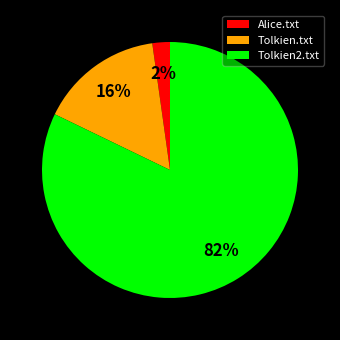

To the nearest percent, what is the difference between the largest and smallest slice percentages?

80%